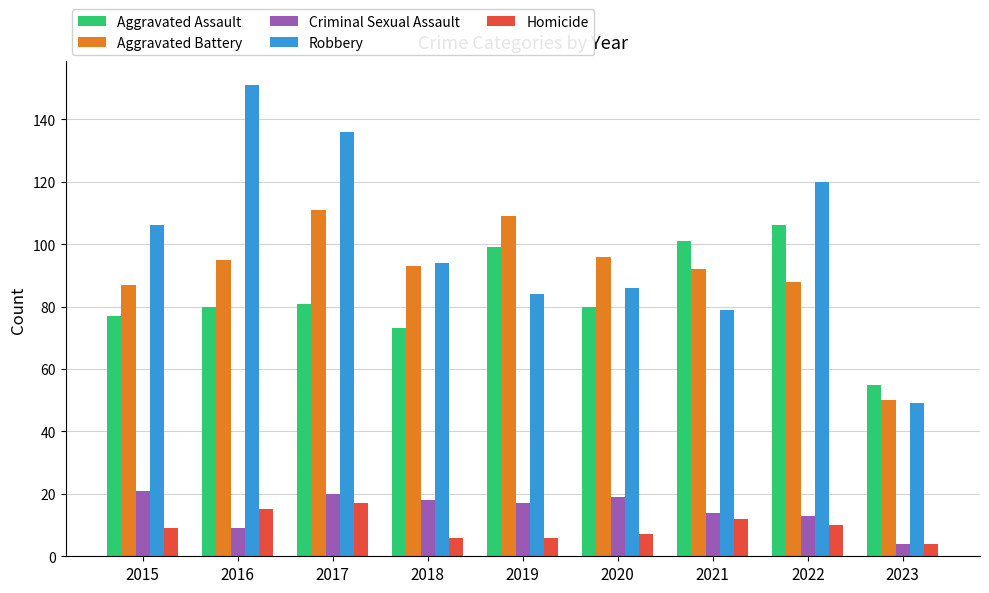

At which category is the sum across all series the highest?

2017